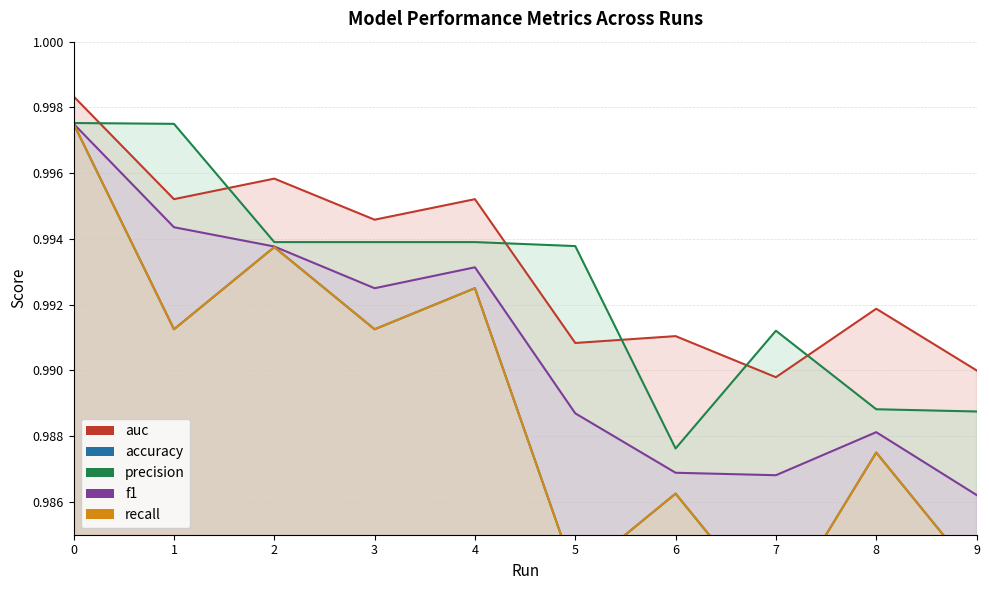

How many lines are shown in the chart?

5